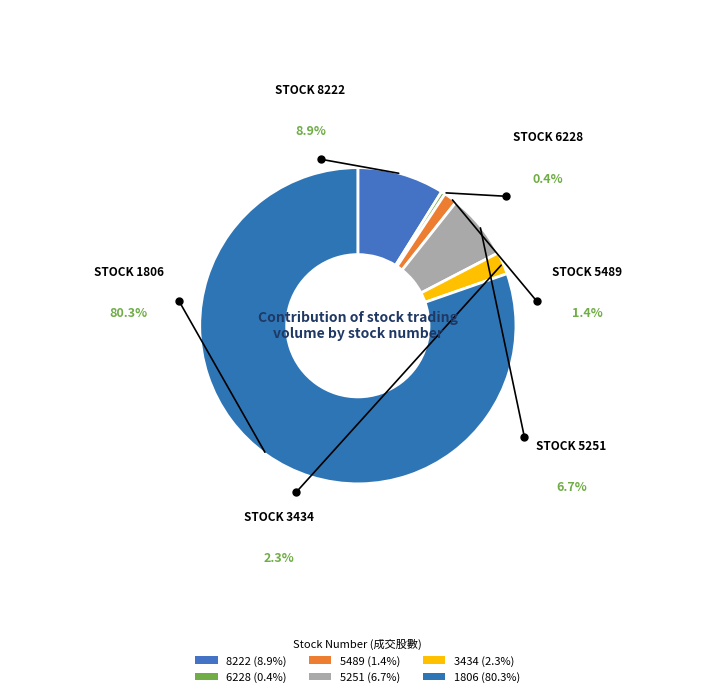

What percentage is the 8222 slice, to the nearest percent?

9%